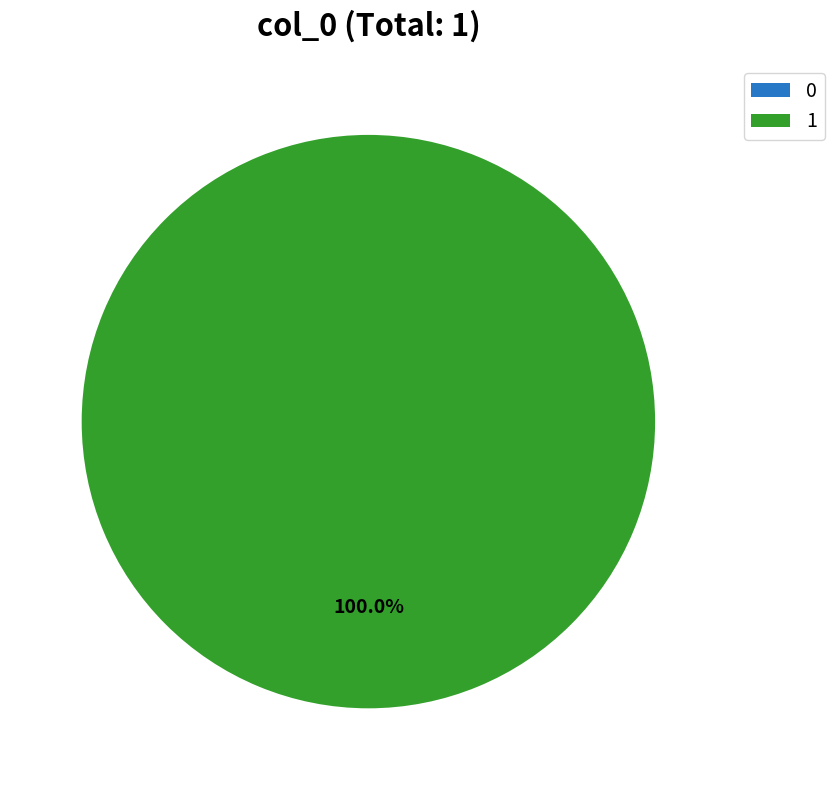

What percentage do 0 and 1 together represent?

100.0%